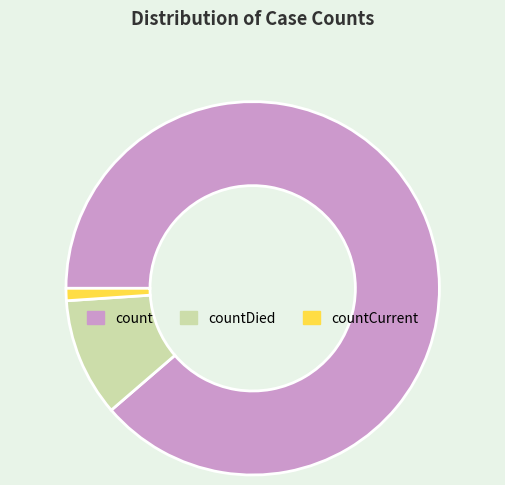

Rank the categories by value from lowest to highest.

countCurrent, countDied, count